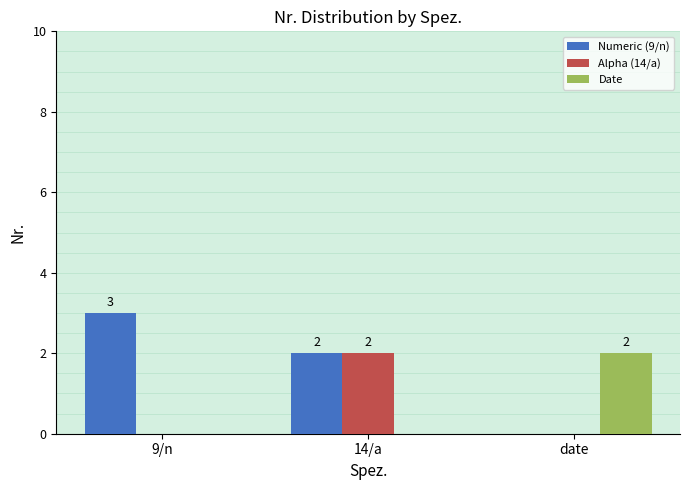

Which series has the widest spread of values?

Numeric (9/n)